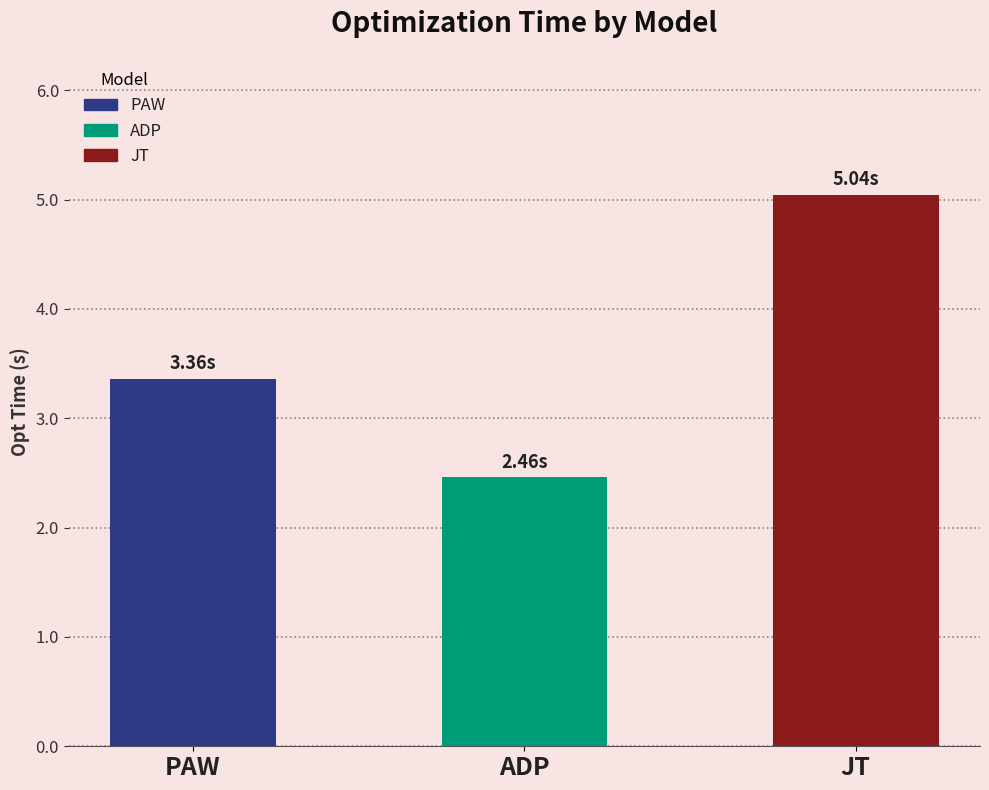

Count the number of categories in the chart.

3